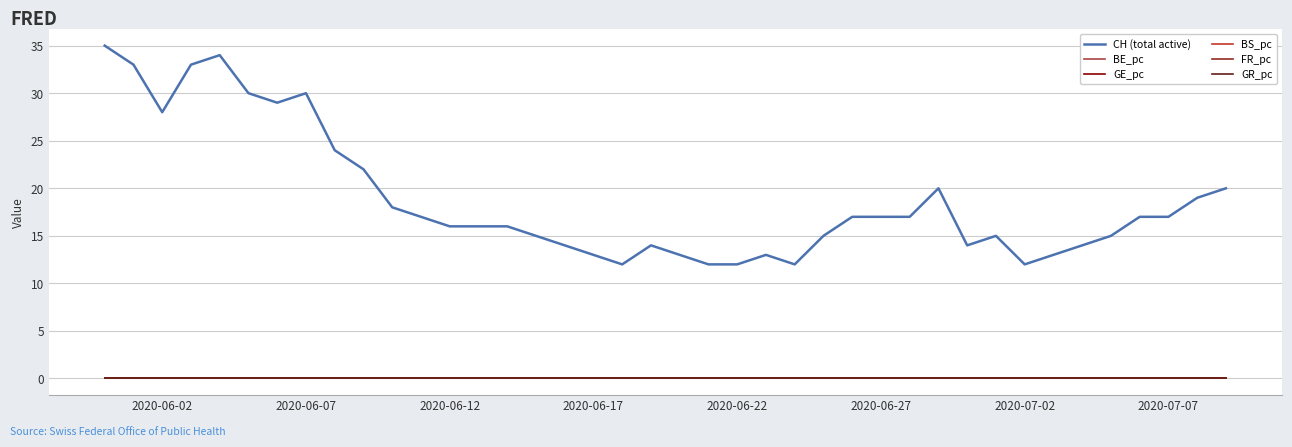

Does the chart have visible grid lines?

Yes